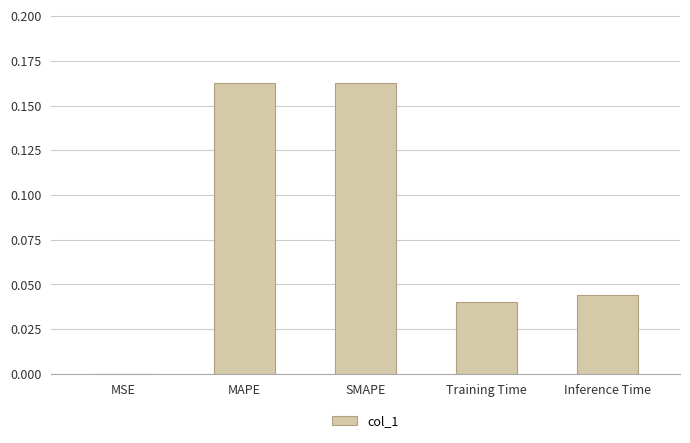

True or false: the data shows 0.3 at MAPE.

False